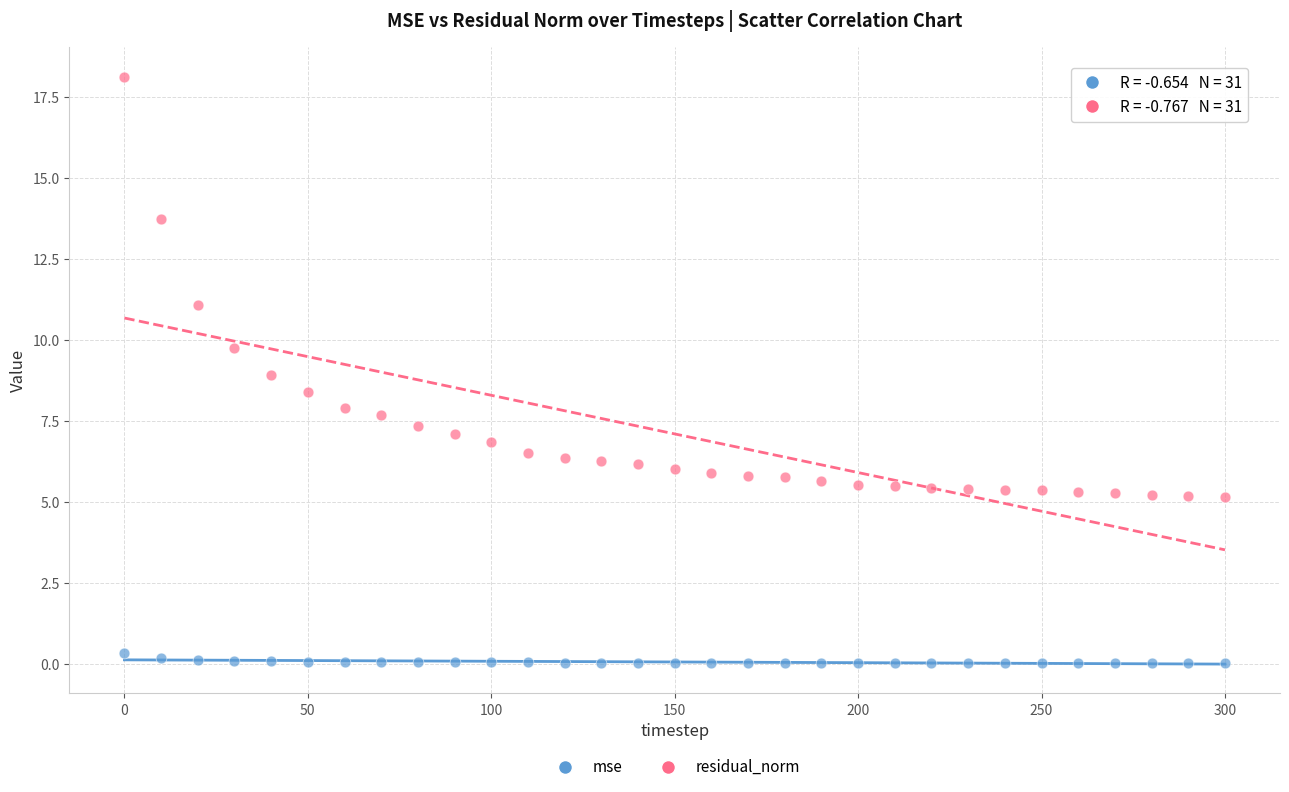

Which series reaches the minimum Y coordinate?

mse